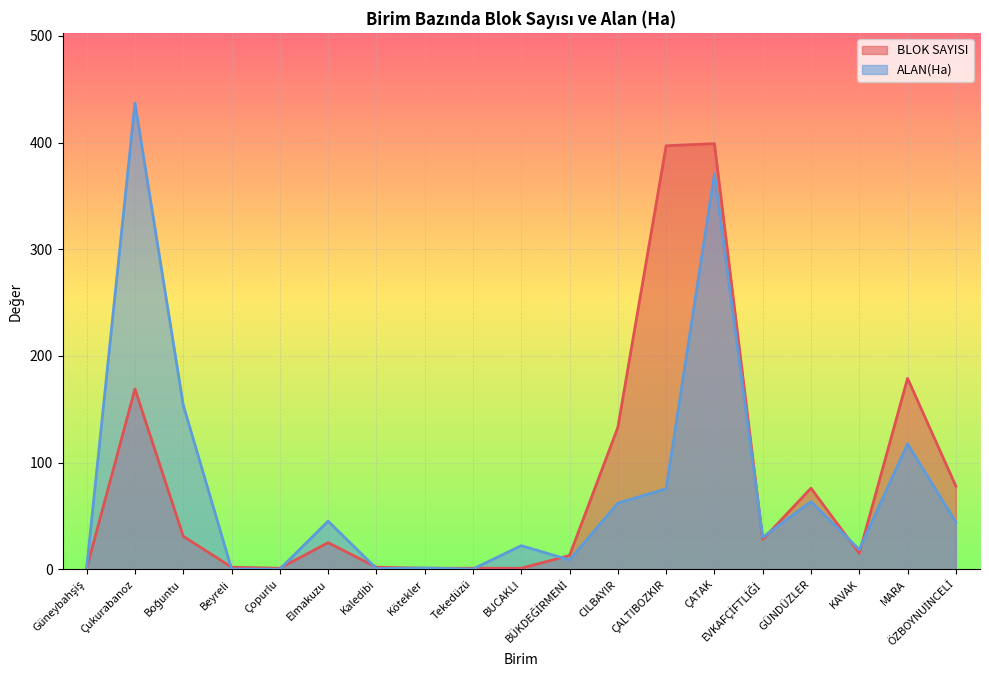

What is the label of the 13th point from the right?

Kaledibi